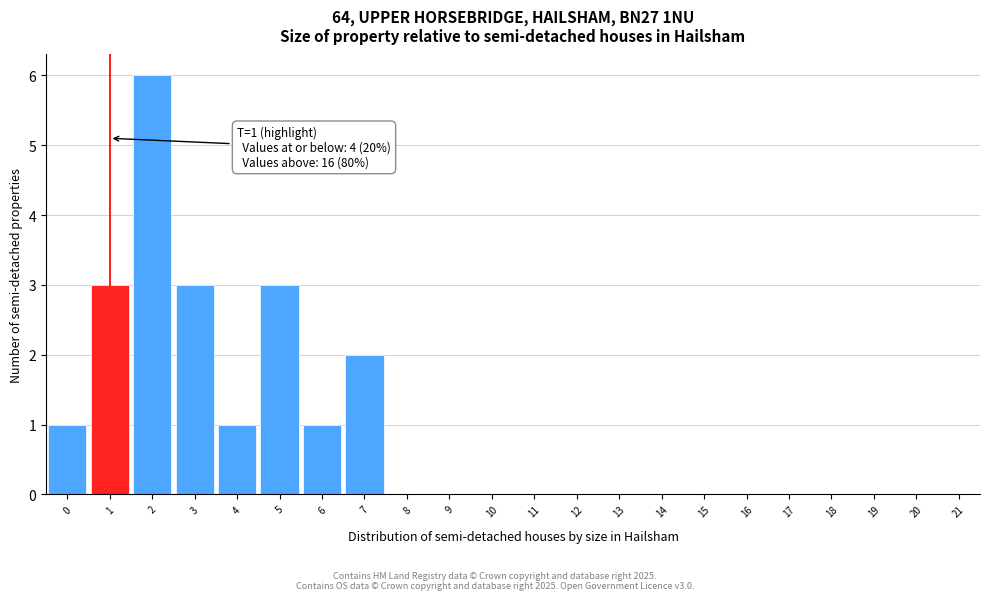

Over which range of the x-axis is the bar tallest?

1.5 to 2.5